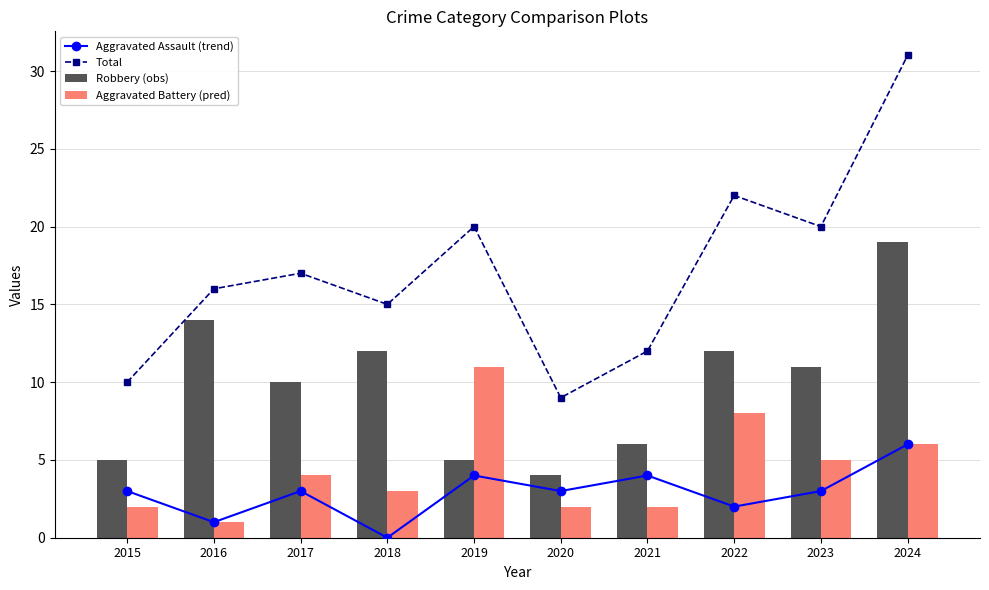

What is the value of the Aggravated Battery (pred) bar at the 5th from the left?

11